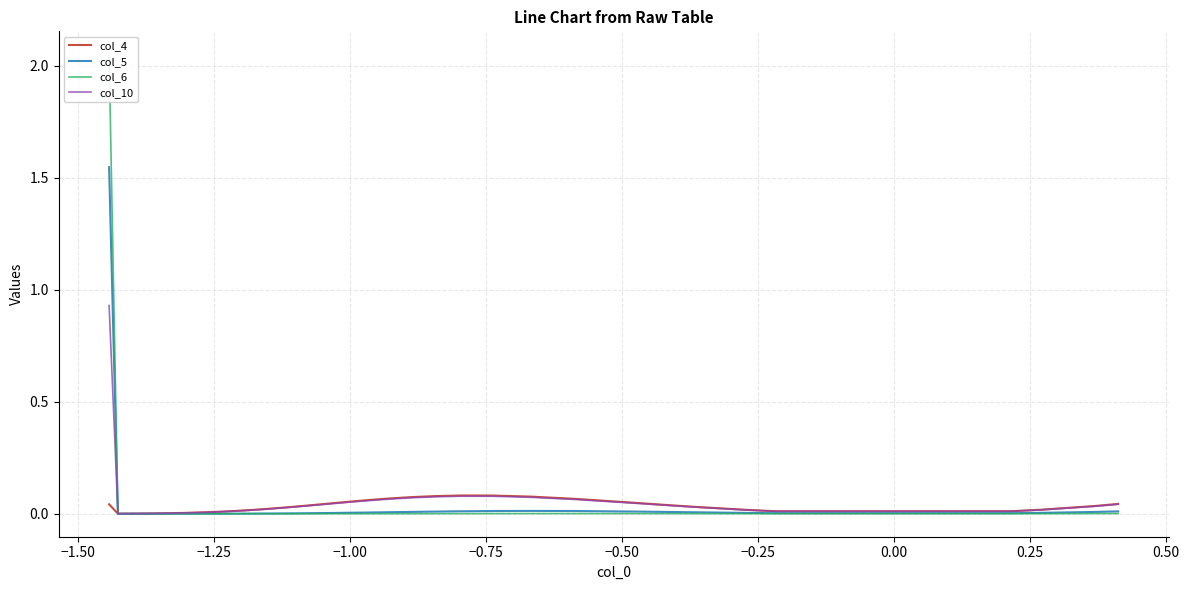

Reading left to right, transcribe all the data shown in this chart.

col_4: 0.0	0.0	0.0	0.0	0.0	0.0	0.0	0.0	0.0	0.0	0.0	0.0	0.0	0.0	0.0	0.0	0.0	0.0	0.0	0.0	0.1	0.1	0.1	0.1	0.1	0.1	0.1	0.1	0.1	0.0	0.0	0.0	0.0	0.0	0.0	0.0	0.0	0.0
col_5: 1.5	0.0	0.0	0.0	0.0	0.0	0.0	0.0	0.0	0.0	0.0	0.0	0.0	0.0	0.0	0.0	0.0	0.0	0.0	0.0	0.0	0.0	0.0	0.0	0.0	0.0	0.0	0.0	0.0	0.0	0.0	0.0	0.0	0.0	0.0	0.0	0.0	0.0
col_6: 2.1	0.0	0.0	0.0	0.0	0.0	0.0	0.0	0.0	0.0	0.0	0.0	0.0	0.0	0.0	0.0	0.0	0.0	0.0	0.0	0.0	0.0	0.0	0.0	0.0	0.0	0.0	0.0	0.0	0.0	0.0	0.0	0.0	0.0	0.0	0.0	0.0	0.0
col_10: 0.9	0.0	0.0	0.0	0.0	0.0	0.0	0.0	0.0	0.0	0.0	0.0	0.0	0.0	0.0	0.0	0.0	0.0	0.0	0.0	0.1	0.1	0.1	0.1	0.1	0.1	0.1	0.1	0.1	0.0	0.0	0.0	0.0	0.0	0.0	0.0	0.0	0.0